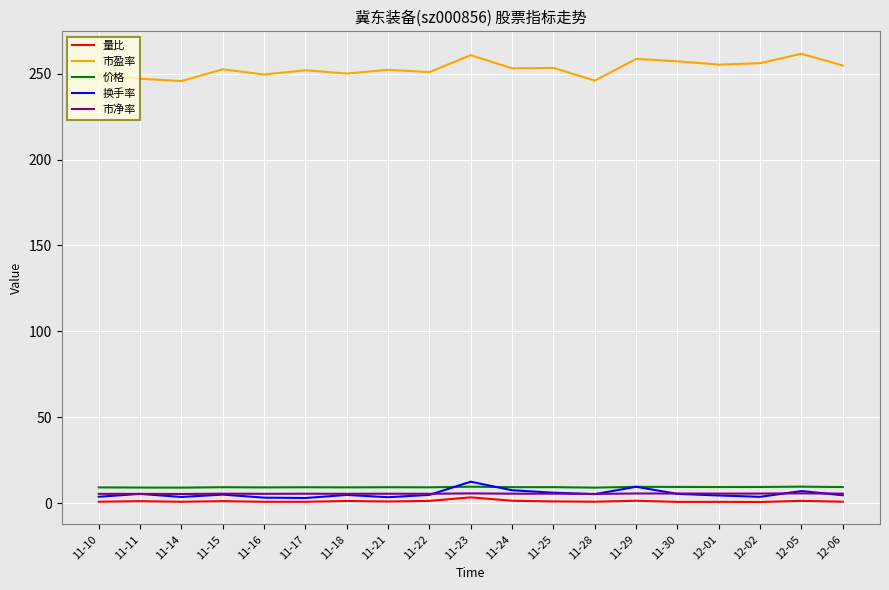

True or false: 价格 and 市净率 cross at least once.

False